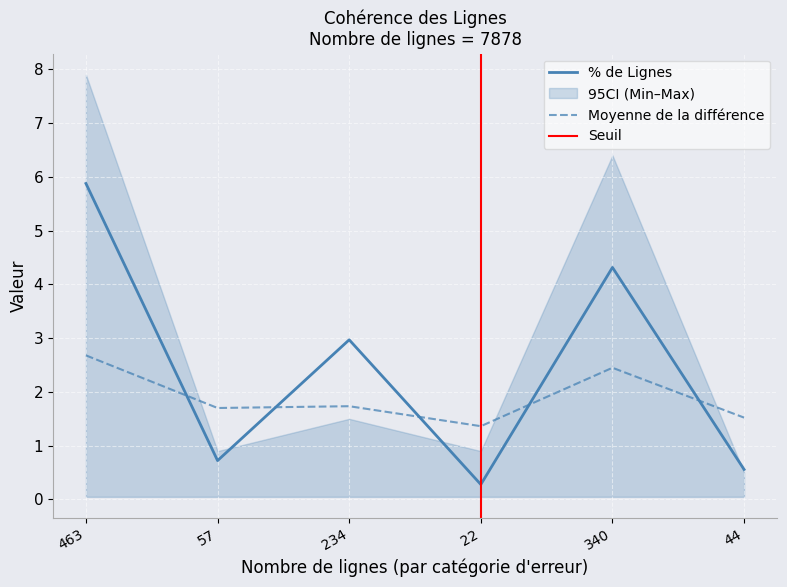

What is the difference between the Moyenne de la différence values at 44 and 57?

0.2